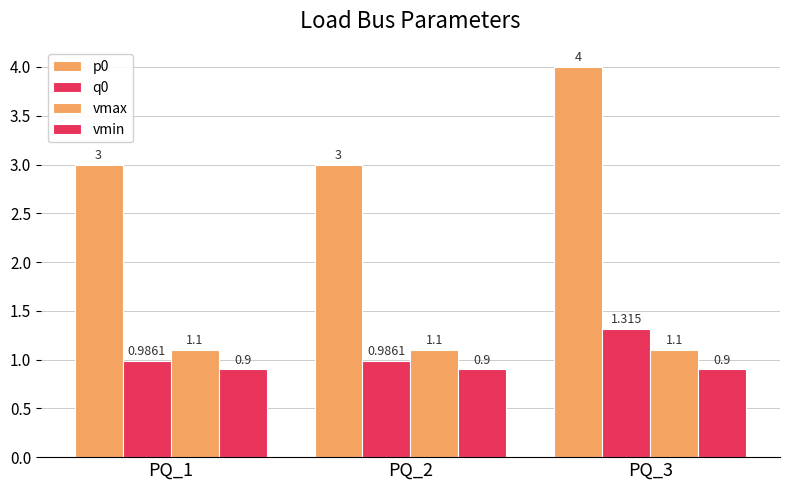

True or false: vmax has a value of 0.3 at PQ_2.

False